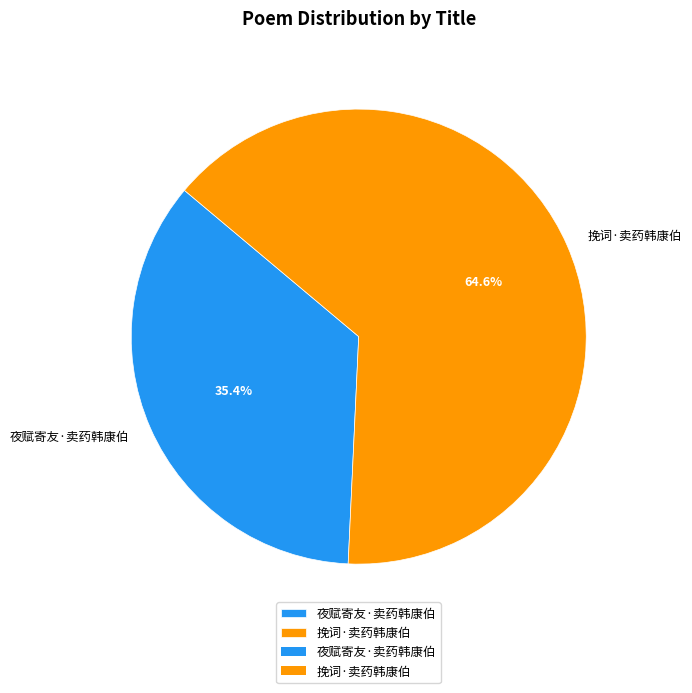

To the nearest percent, what is the difference between the 夜赋寄友·卖药韩康伯 and 挽词·卖药韩康伯 slice percentages?

29%